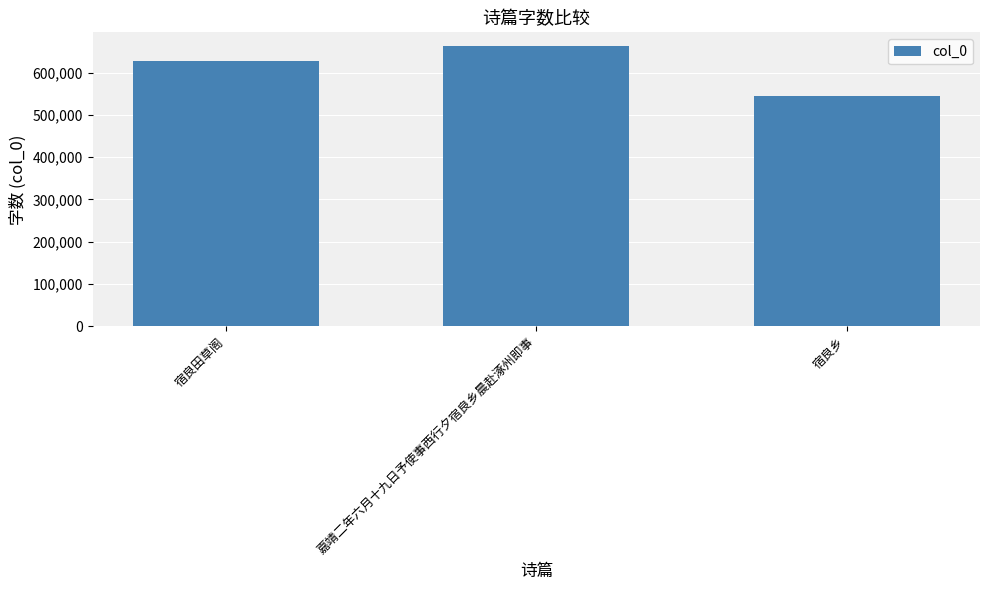

Between 宿良乡 and 宿良田草阁, which is larger?

宿良田草阁